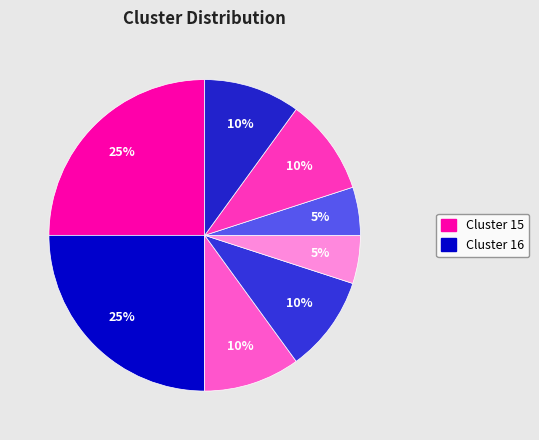

How many slices are in this pie chart?

8